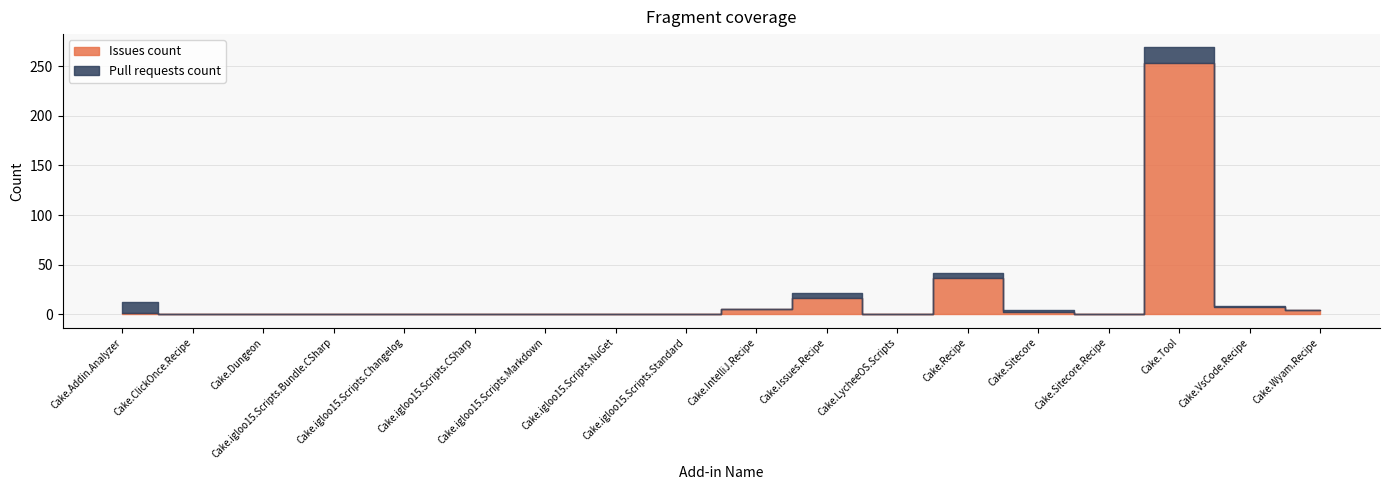

True or false: Issues count has more than 2 interior local peaks.

True